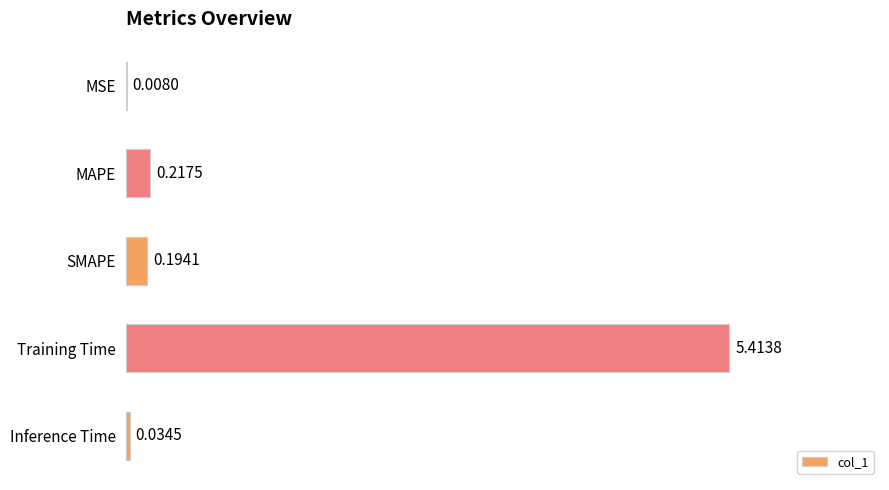

Does the chart contain stacked bars?

No